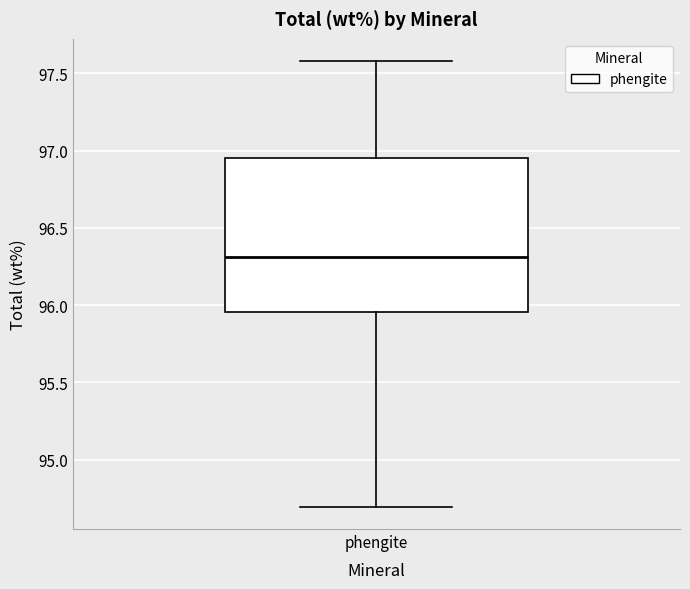

Where is the lower edge of the box for phengite on the y-axis? The values are not printed on the chart, so give them approximately, as read against the axis.

95.95